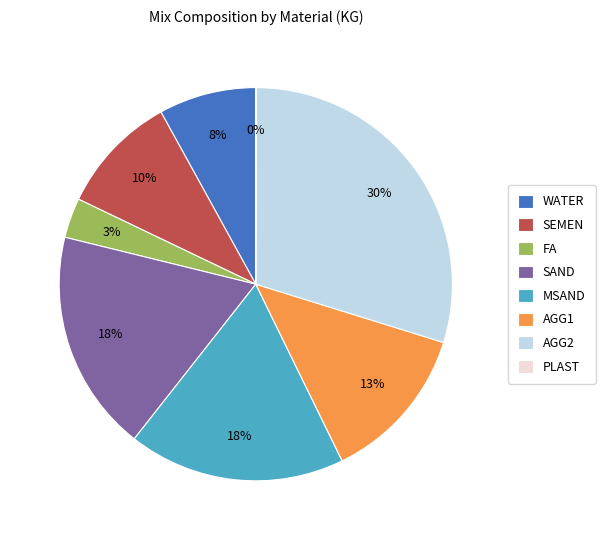

Is there any slice that represents more than half of the pie?

No